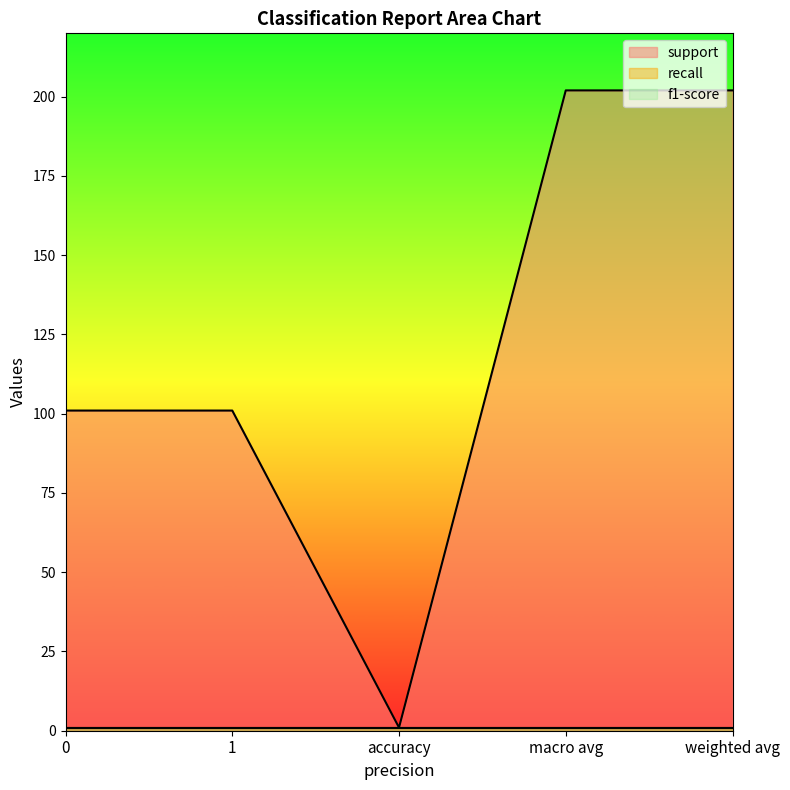

Where is the first local minimum for support?

accuracy